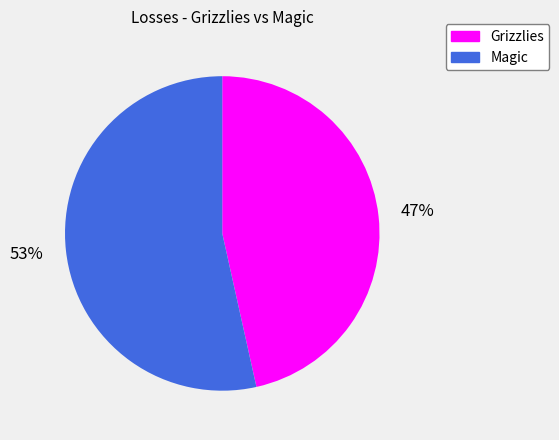

What is the largest slice in the pie chart?

Magic